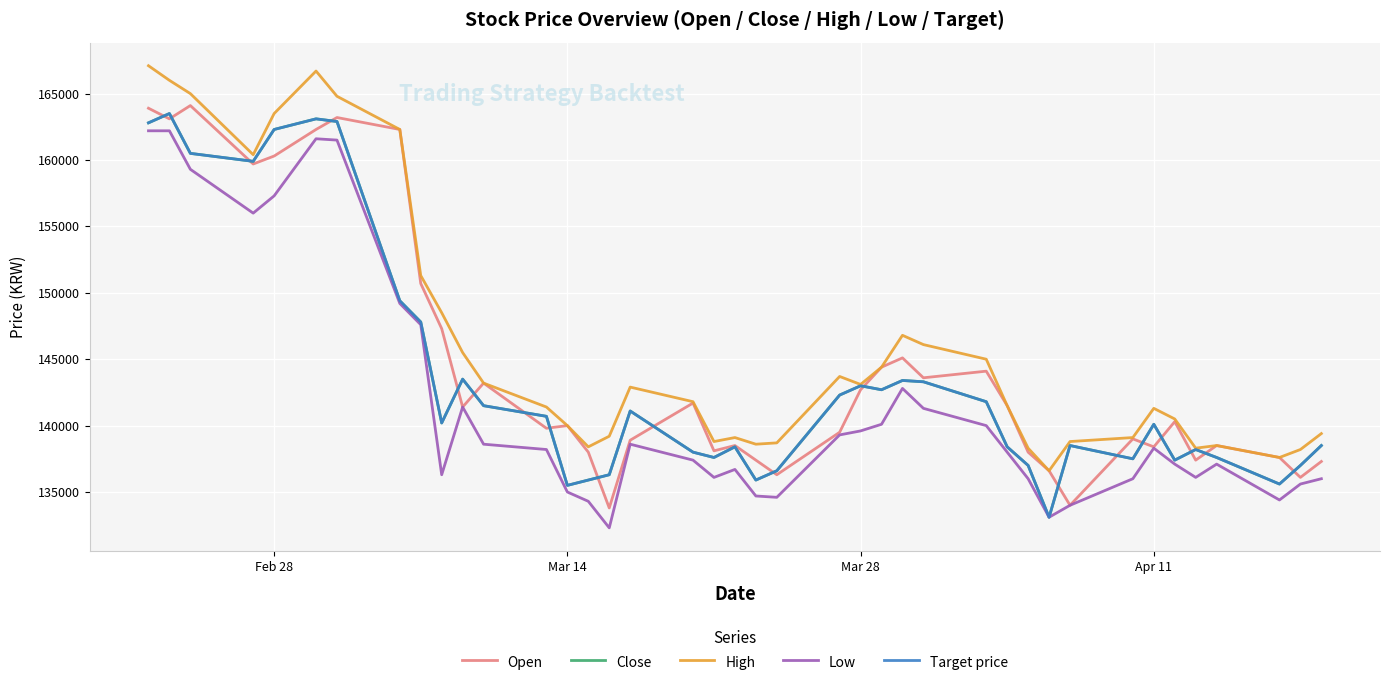

What is the highest value of the Open series?

164100